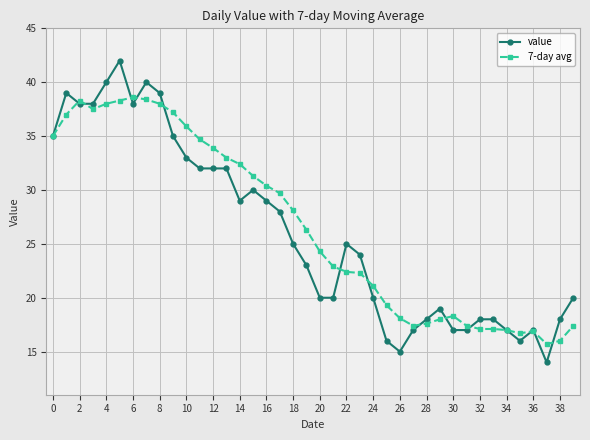

Rank the series by their maximum value, from highest to lowest.

value, 7-day avg